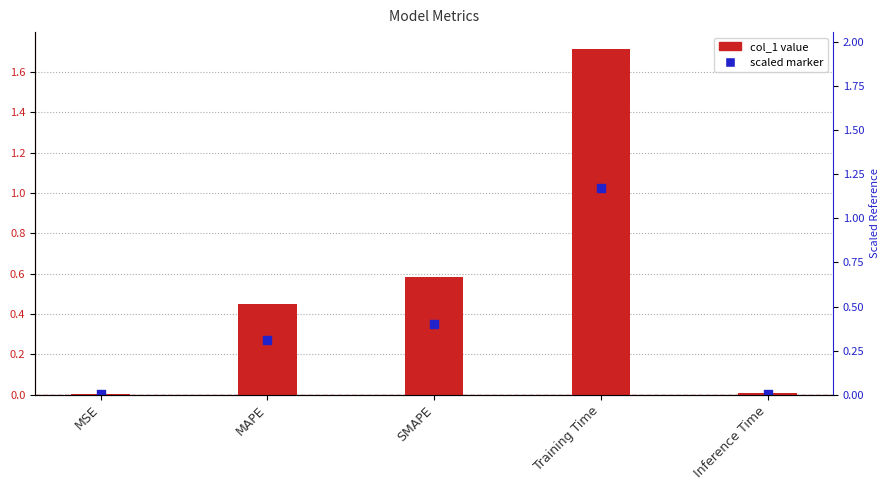

Between Training Time and MSE, which is larger?

Training Time